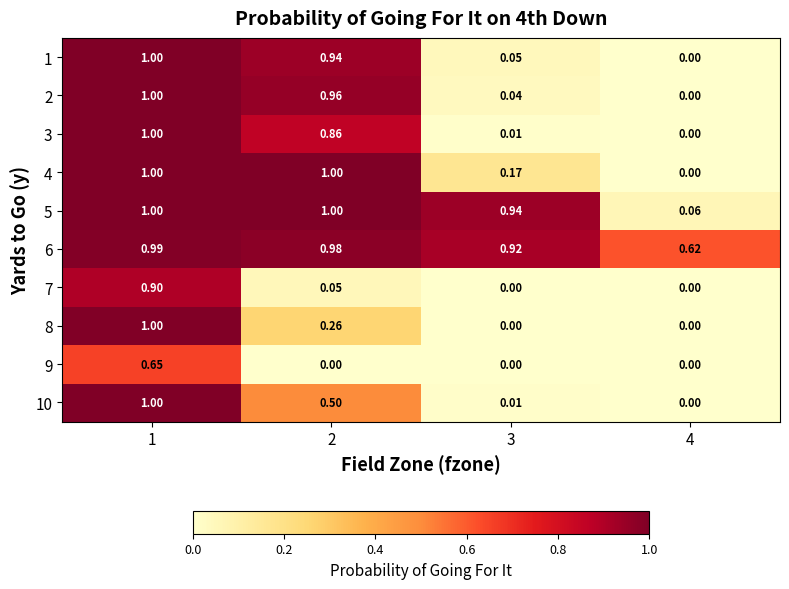

Is the value of 7 at 4 greater than the value of 1 at 2?

No